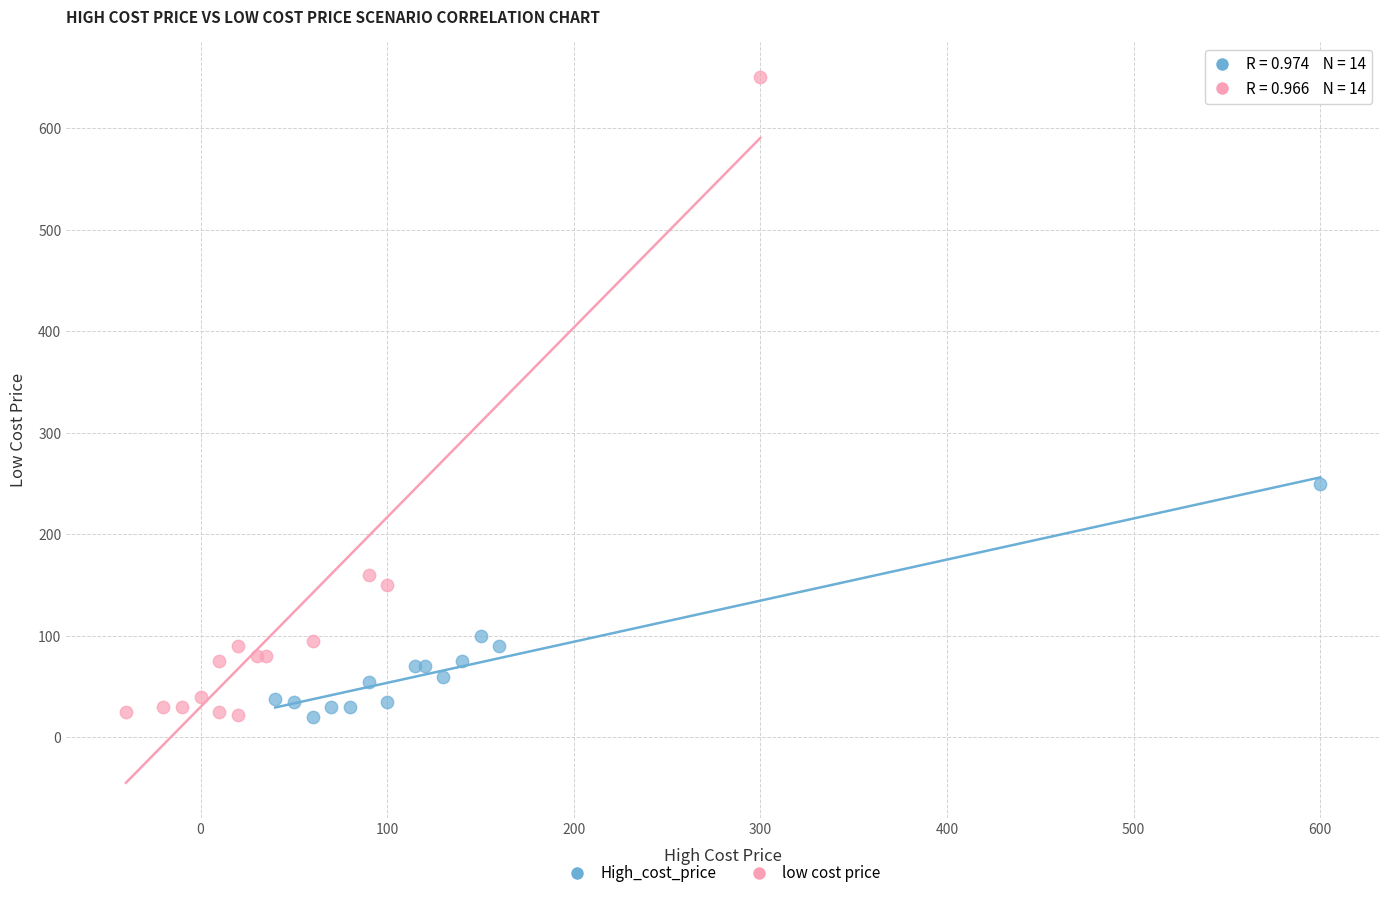

What are all the series names shown in the legend?

High_cost_price, low cost price